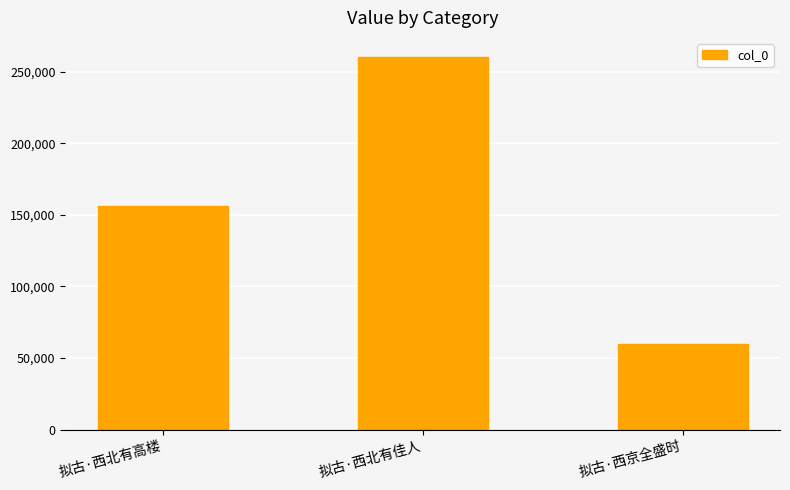

Which category has the lowest value across all series?

拟古·西京全盛时